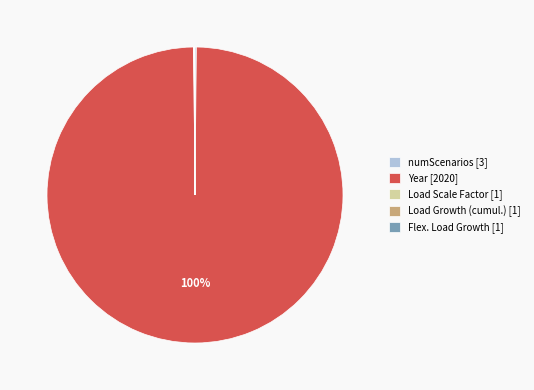

To the nearest percent, what is the difference between the largest and smallest slice percentages?

100%